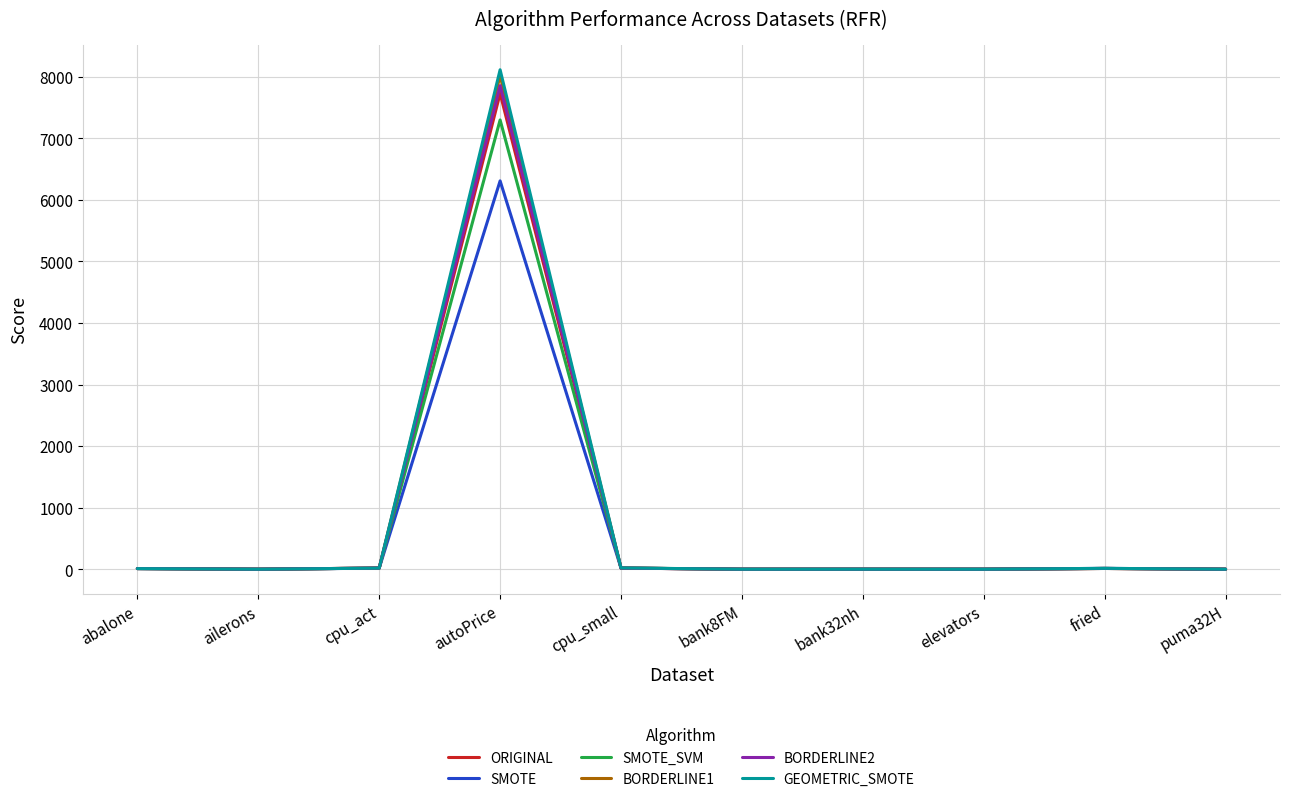

True or false: SMOTE_SVM has a value of 0.0 at ailerons.

True